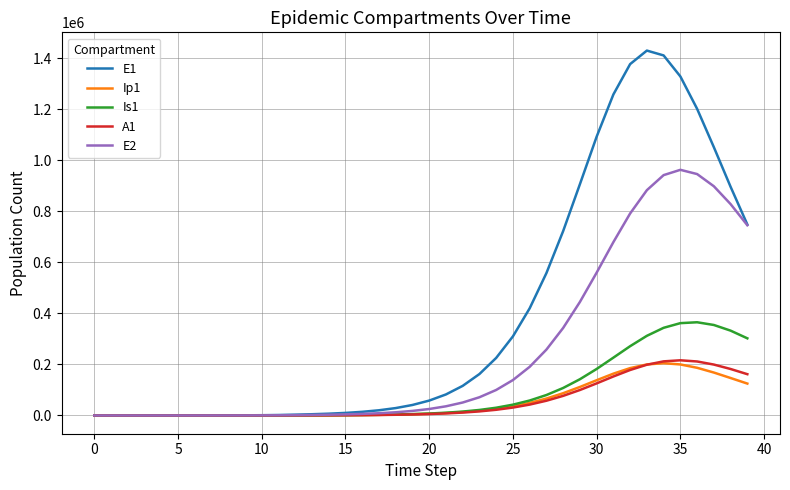

What is the highest value of the Ip1 series?

205021.9